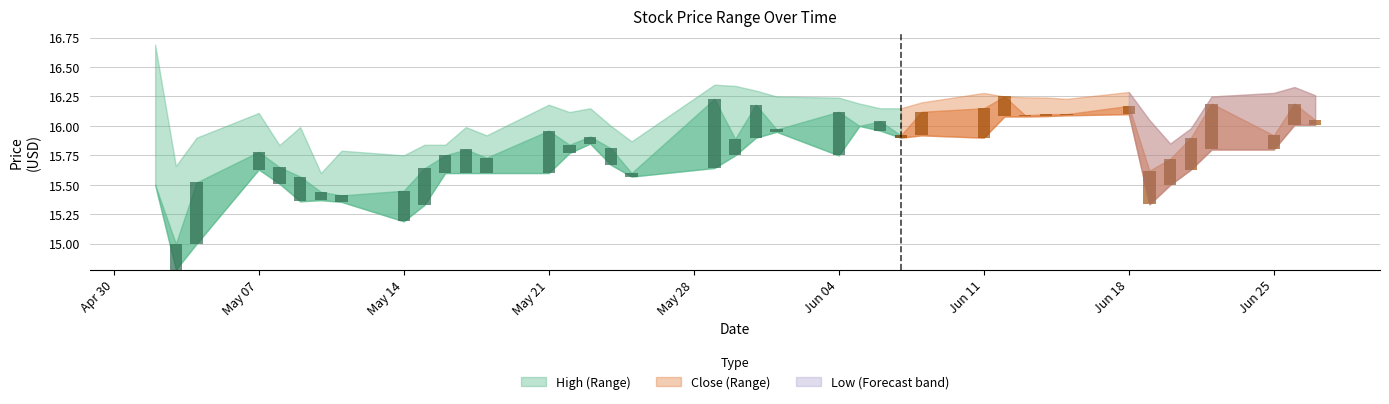

Rank the series by their maximum value, from highest to lowest.

High, Close, Low